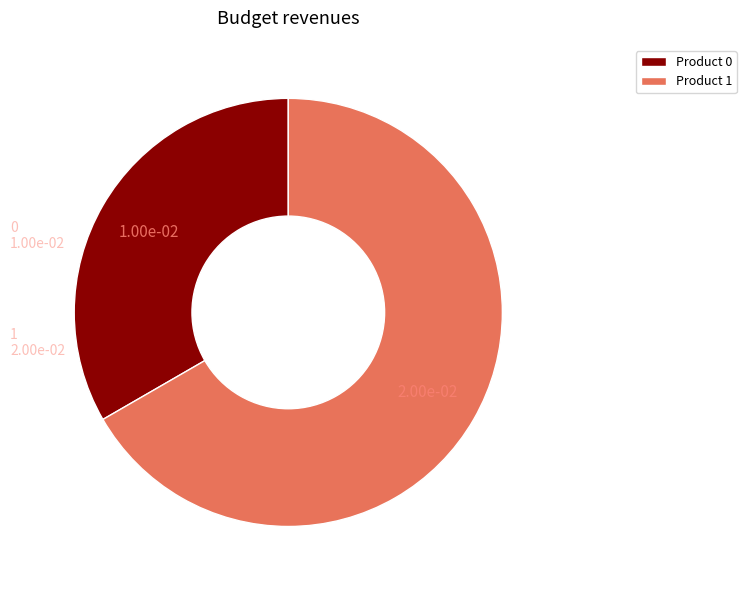

Is there any slice that represents more than half of the pie?

Yes